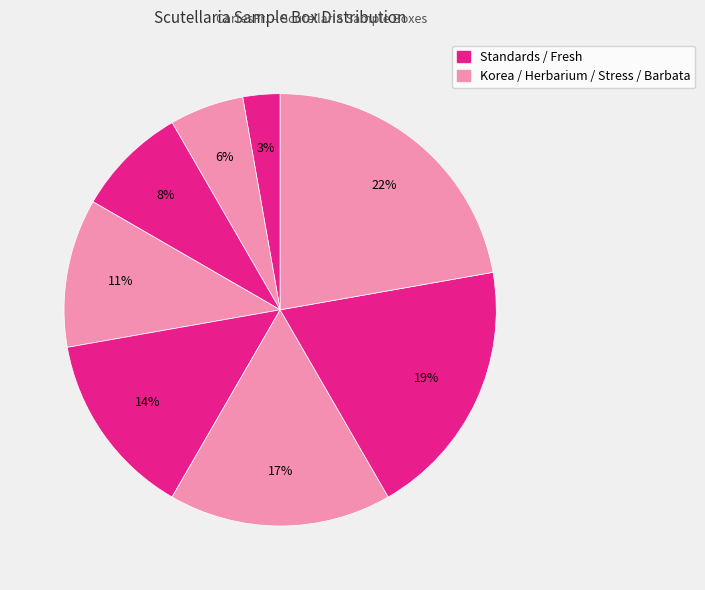

How many slices are in this pie chart?

8